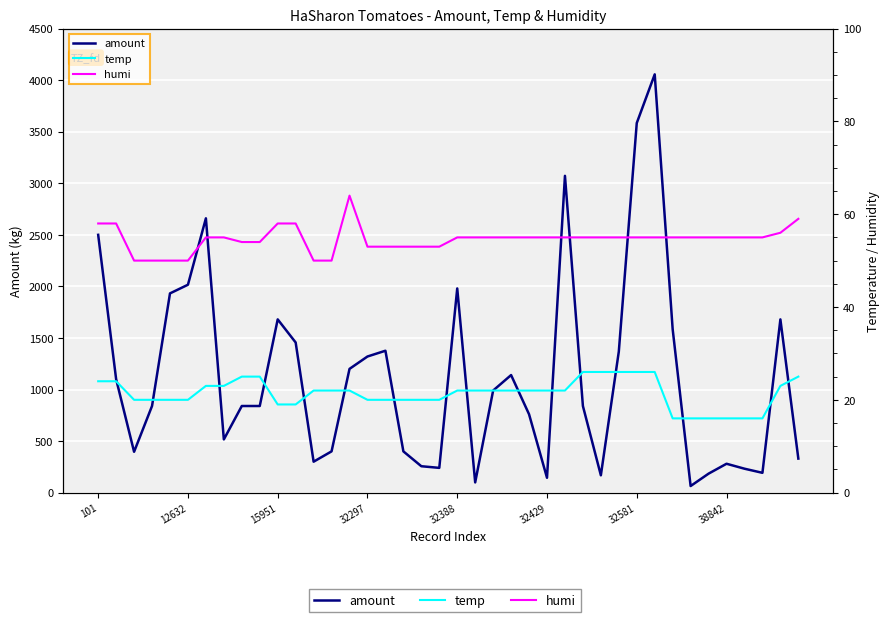

At how many categories does at least one series exceed 3626?

1